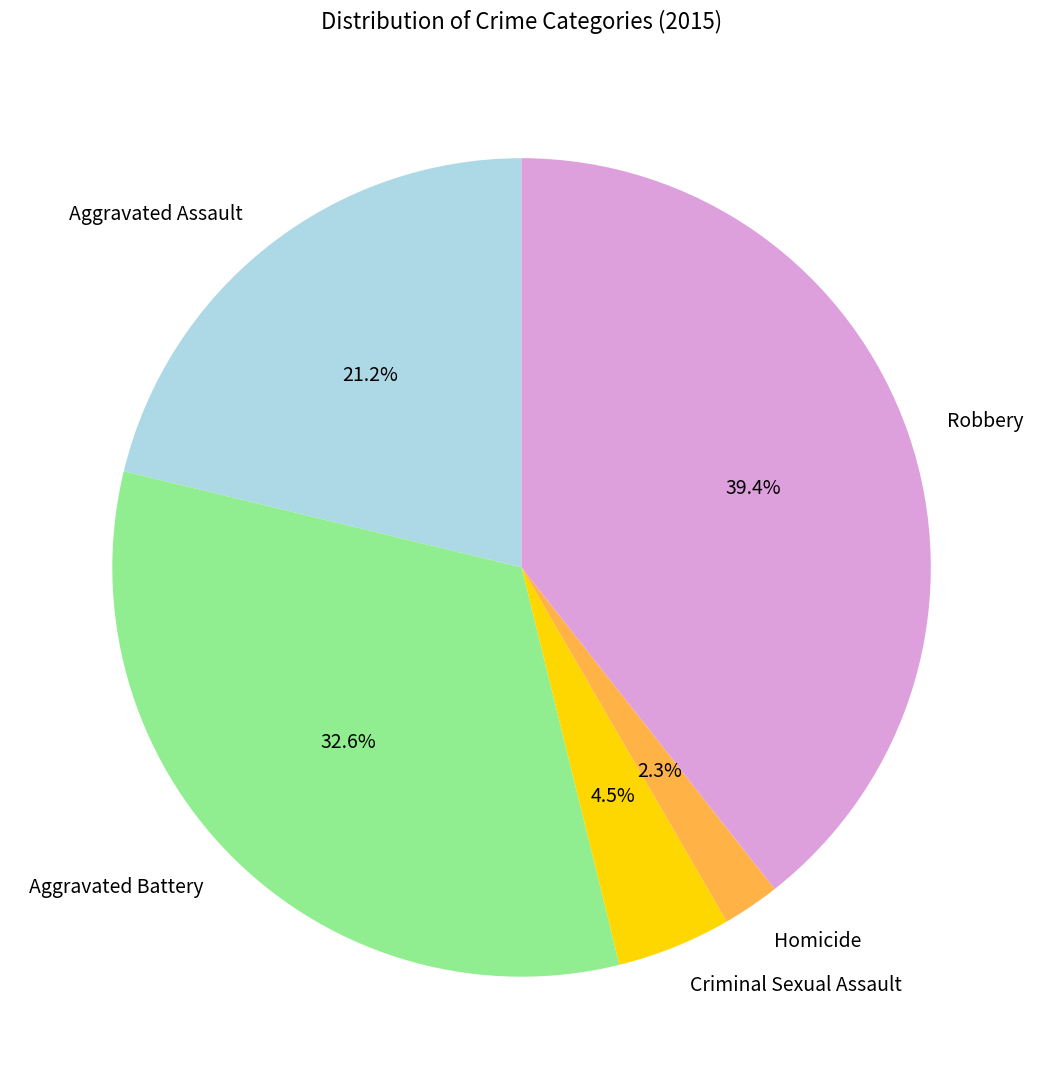

How many segments does this pie chart have?

5